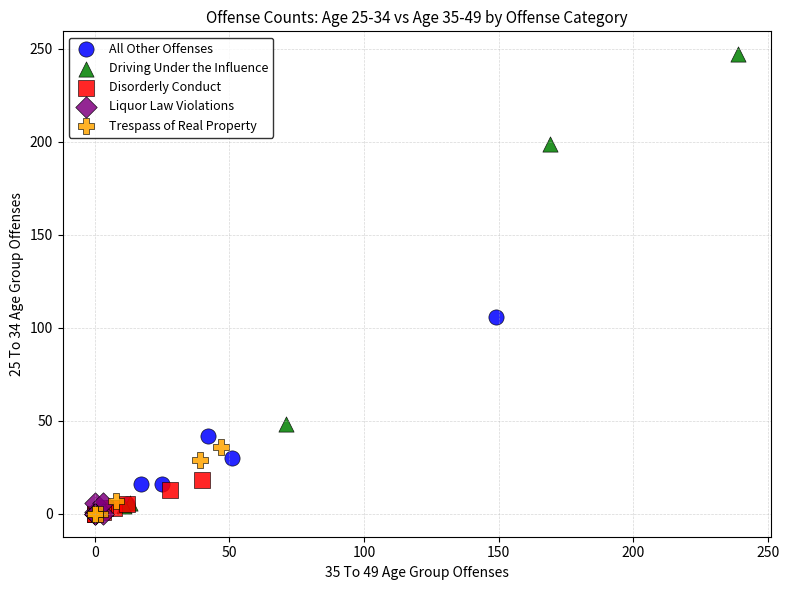

Which series contains the highest Y value?

Driving Under the Influence